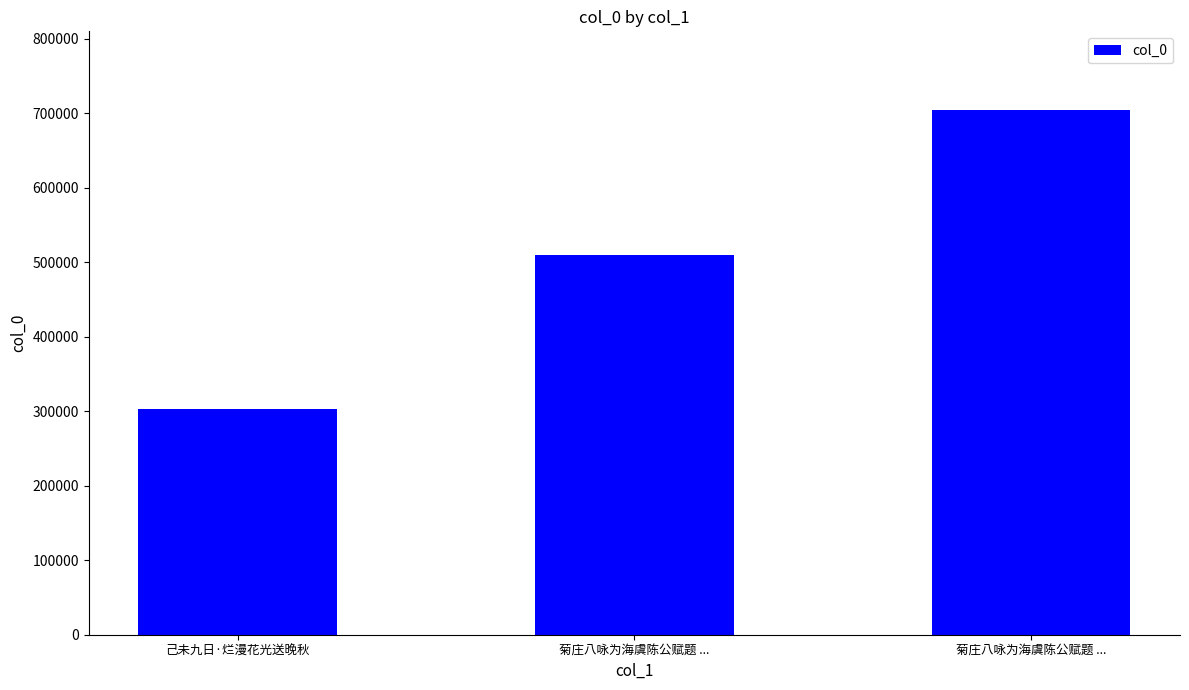

What is the difference between the maximum and minimum values?

401581